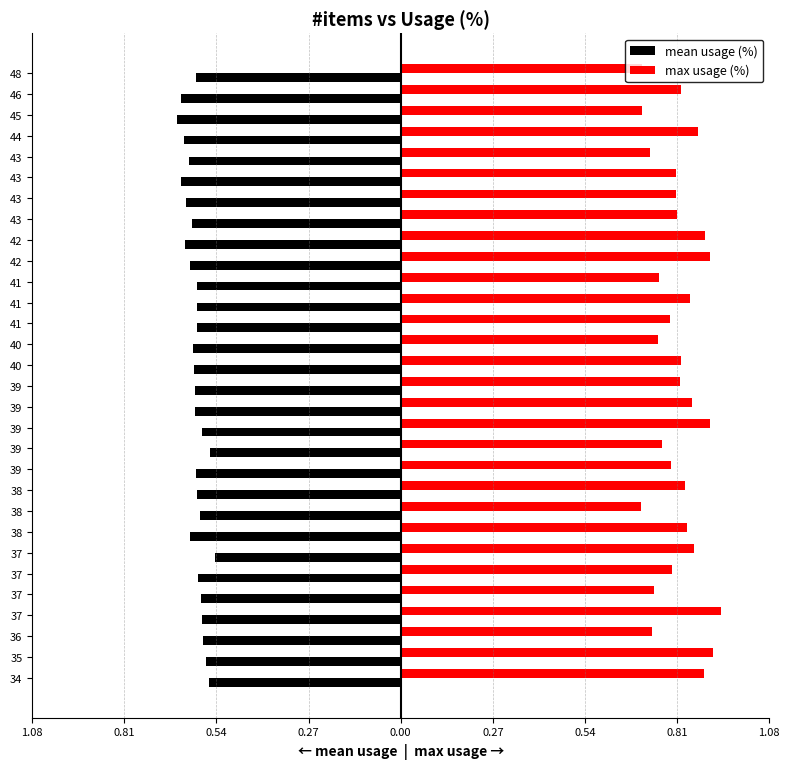

Which series has the widest spread of values?

max usage (%)